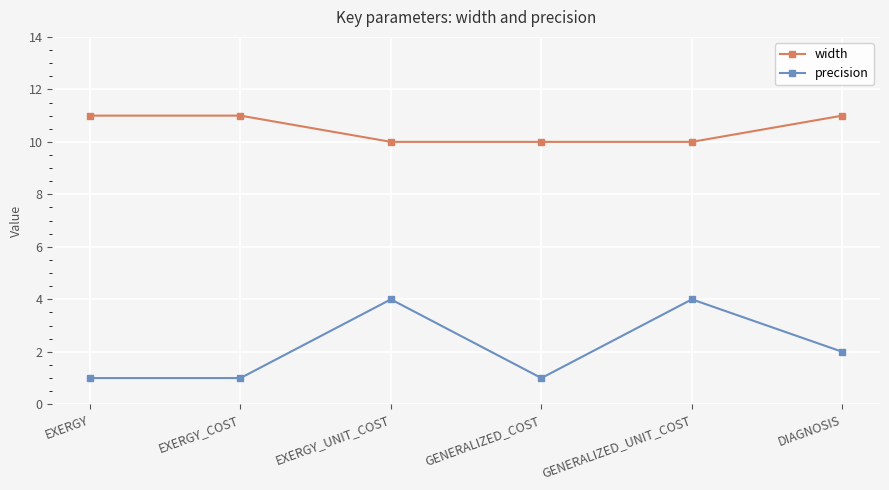

Rank the series by their average value, from highest to lowest.

width, precision